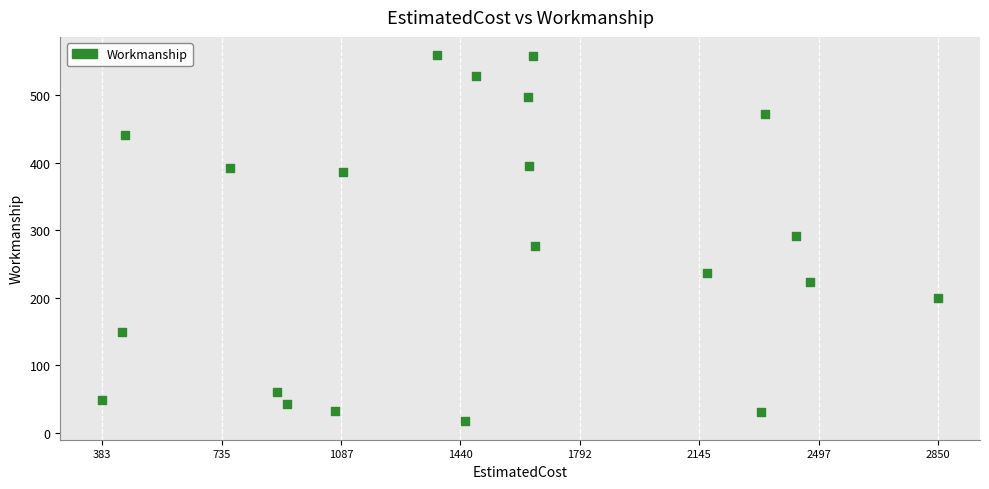

What is the range of X values (max minus min)?

2467